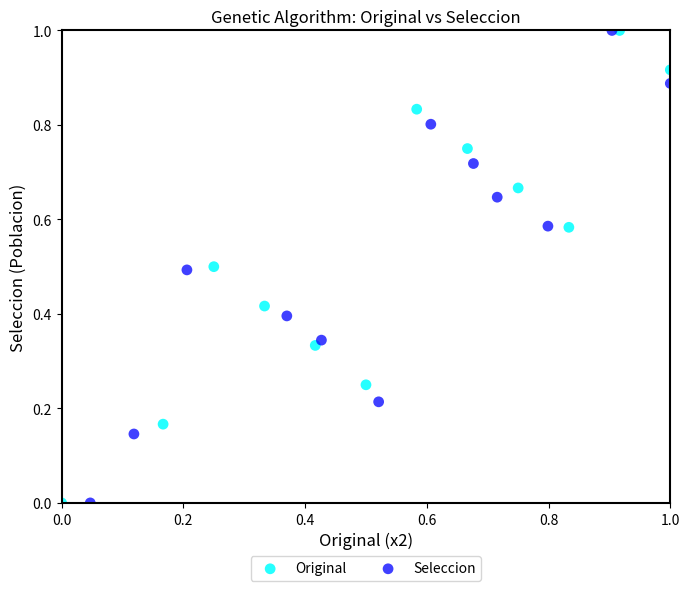

What are all the series names shown in the legend?

Original, Seleccion